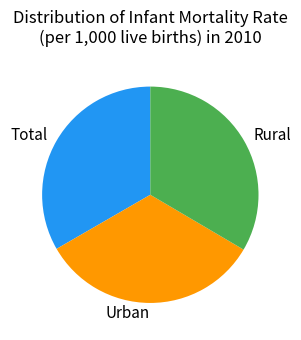

Is there any slice that represents more than half of the pie?

No